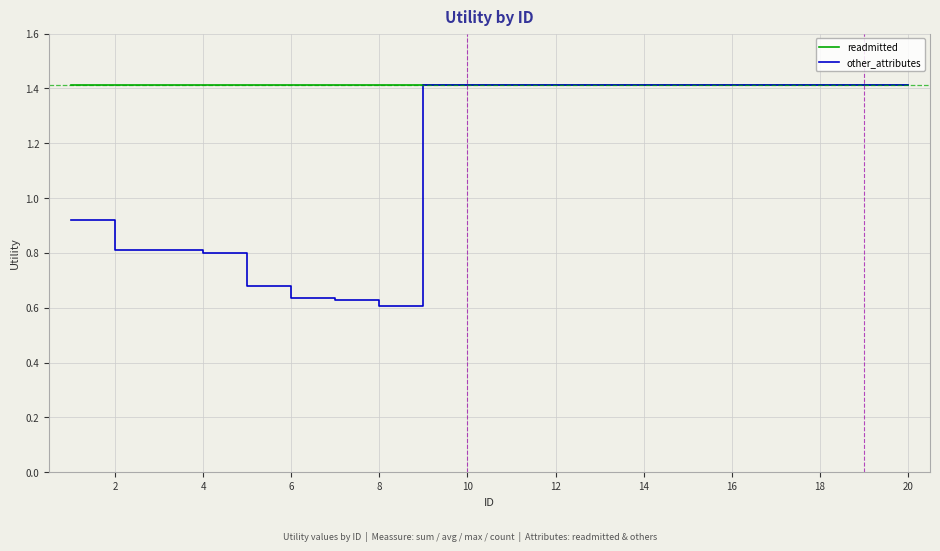

What is the highest value of the other_attributes series?

1.4